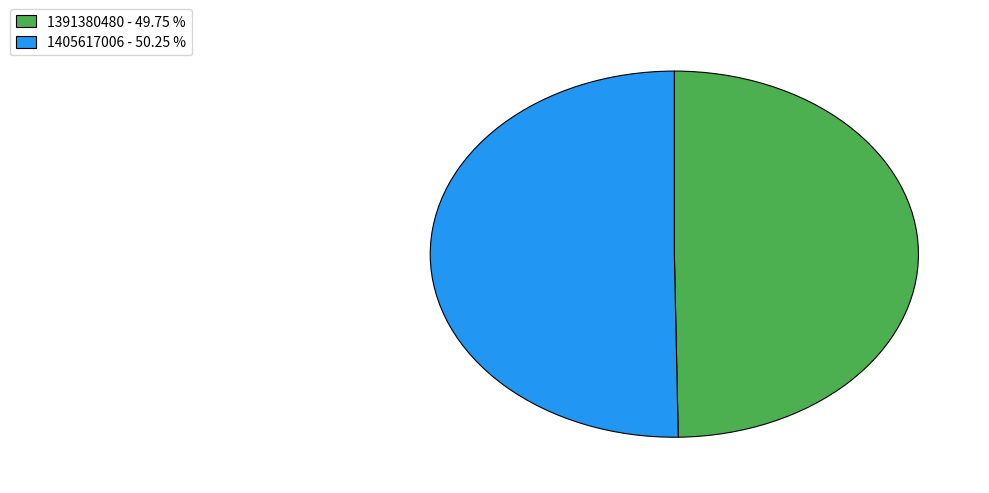

Does 1391380480 - 49.75 % account for over 50% of the chart?

No